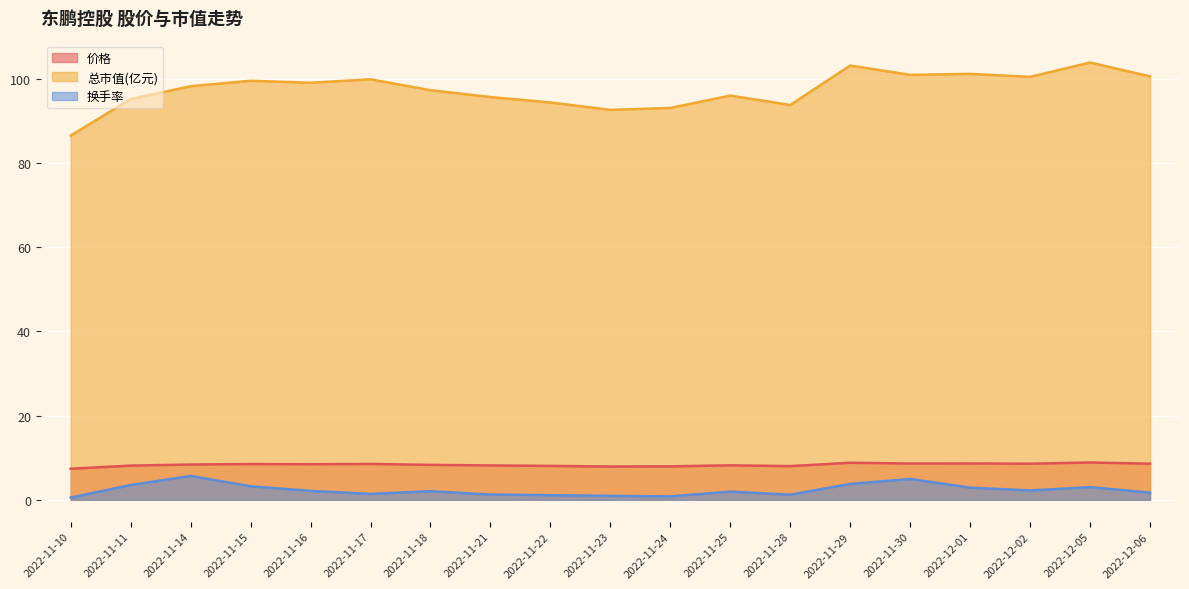

At which label does 总市值(亿元) first exceed 98?

2022-11-14